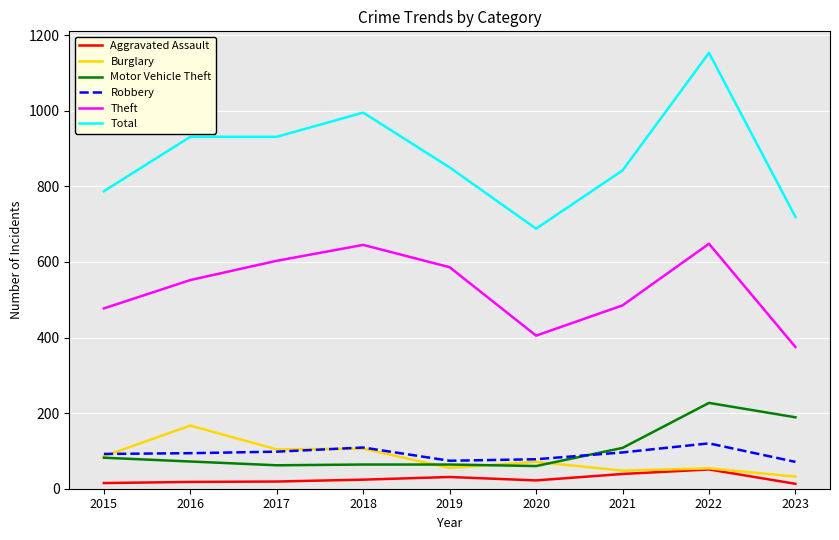

Is the value of Robbery at 2023 greater than the value of Theft at 2017?

No